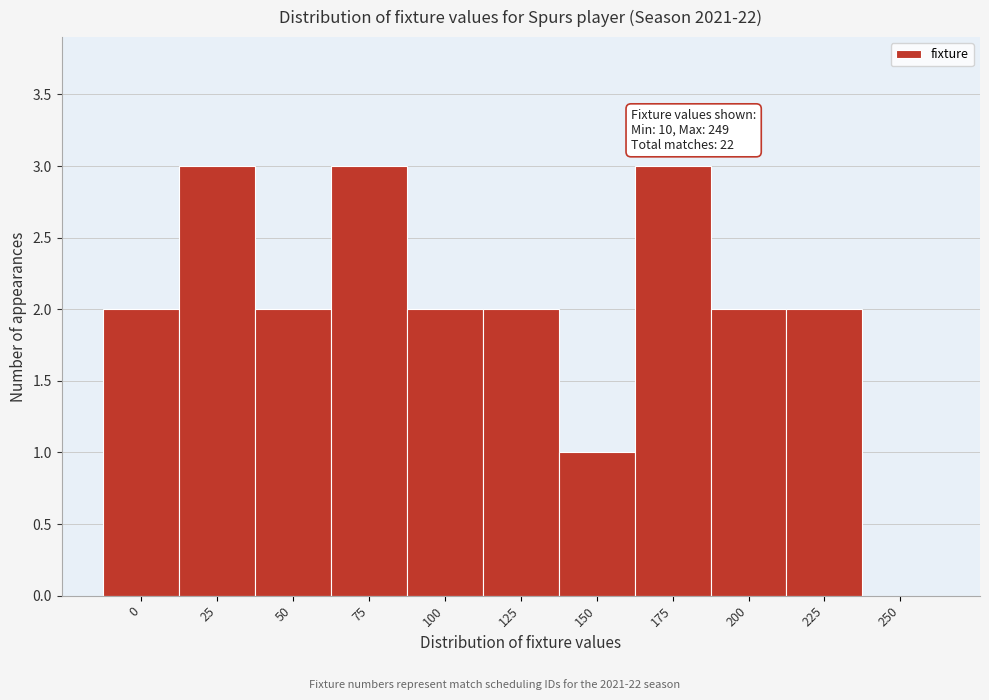

Reading left to right, extract all data points from this chart.

0=2	25=3	50=2	75=3	100=2	125=2	150=1	175=3	200=2	225=2	250=0